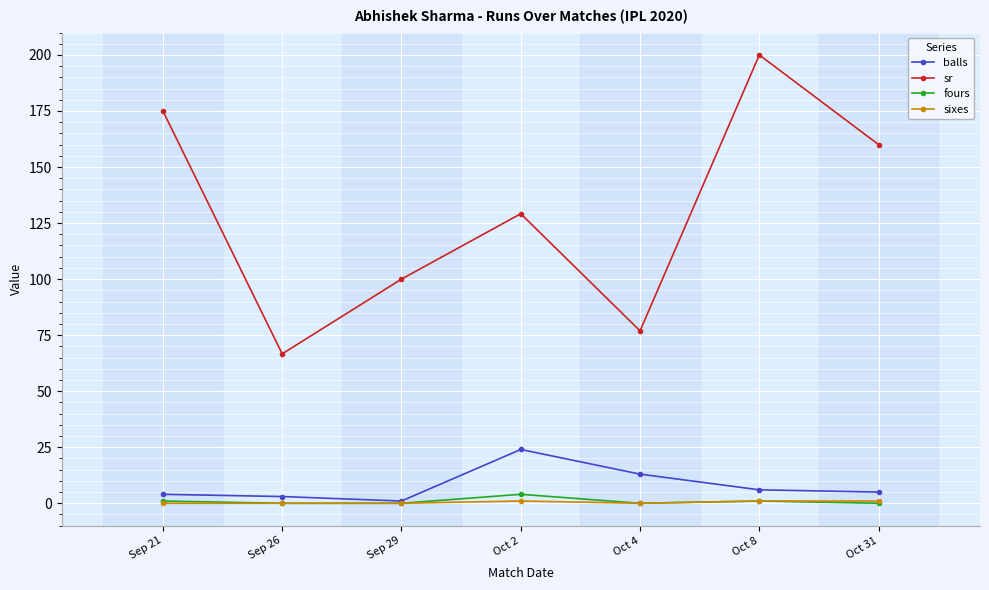

List the labels in order of sr value, smallest first.

Sep 26, Oct 4, Sep 29, Oct 2, Oct 31, Sep 21, Oct 8